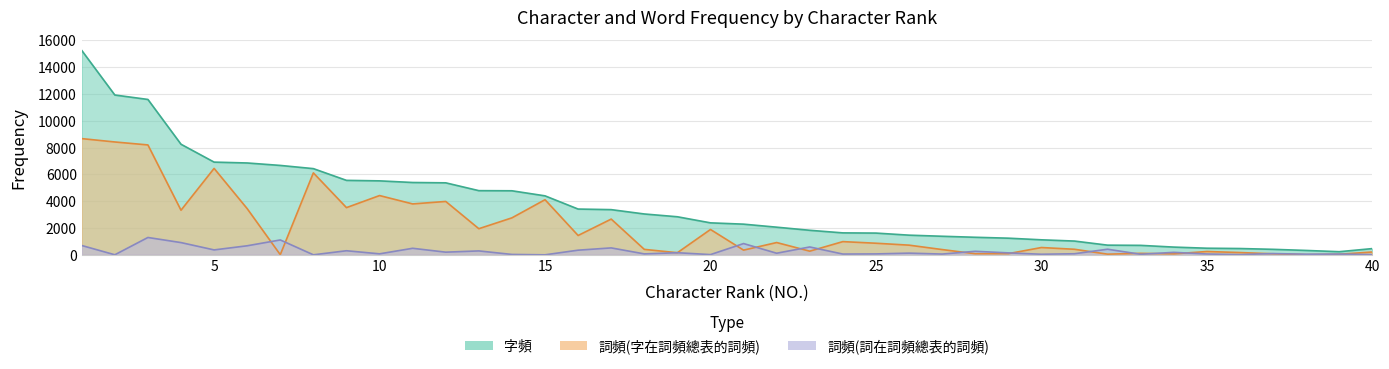

How many data points does each series have?

40